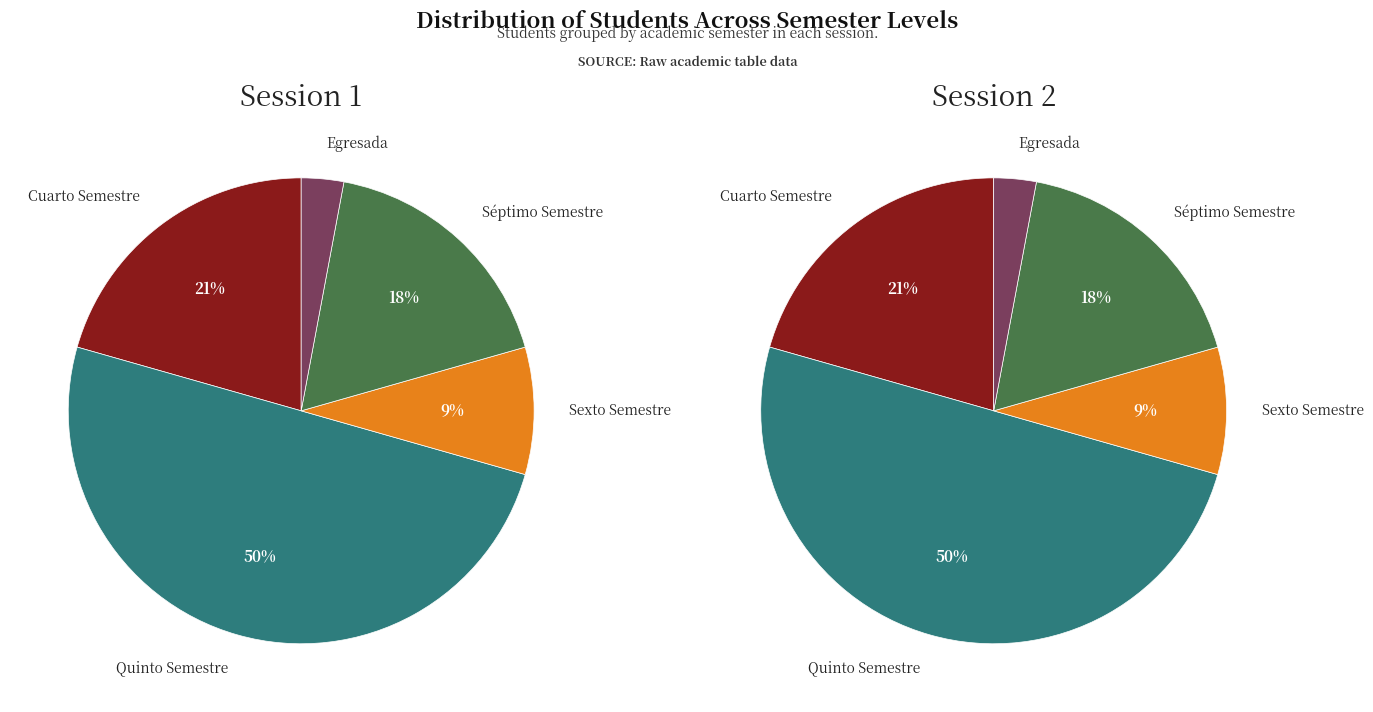

To the nearest percent, what percentage of the pie is Quinto Semestre?

50%